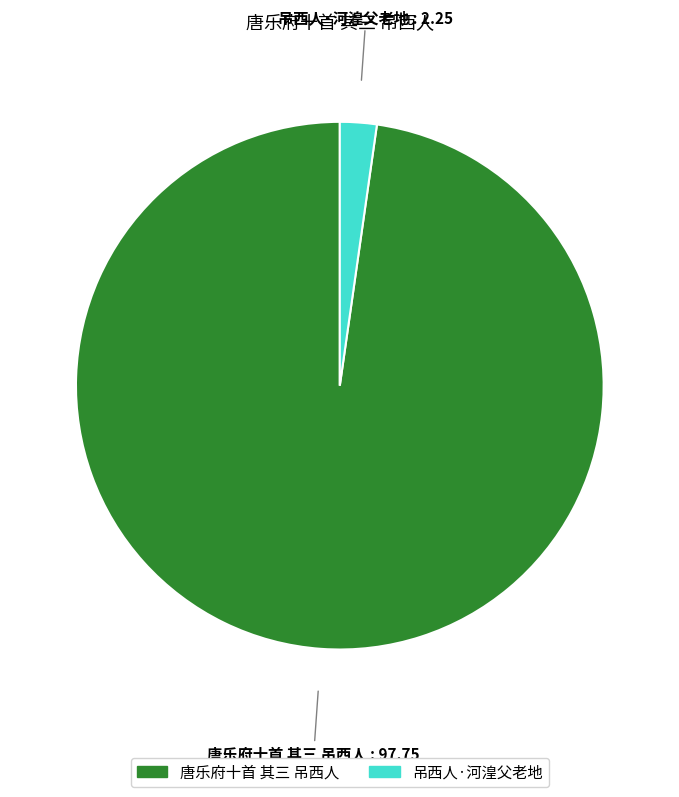

Between 吊西人·河湟父老地 and 唐乐府十首 其三 吊西人, which is larger?

唐乐府十首 其三 吊西人